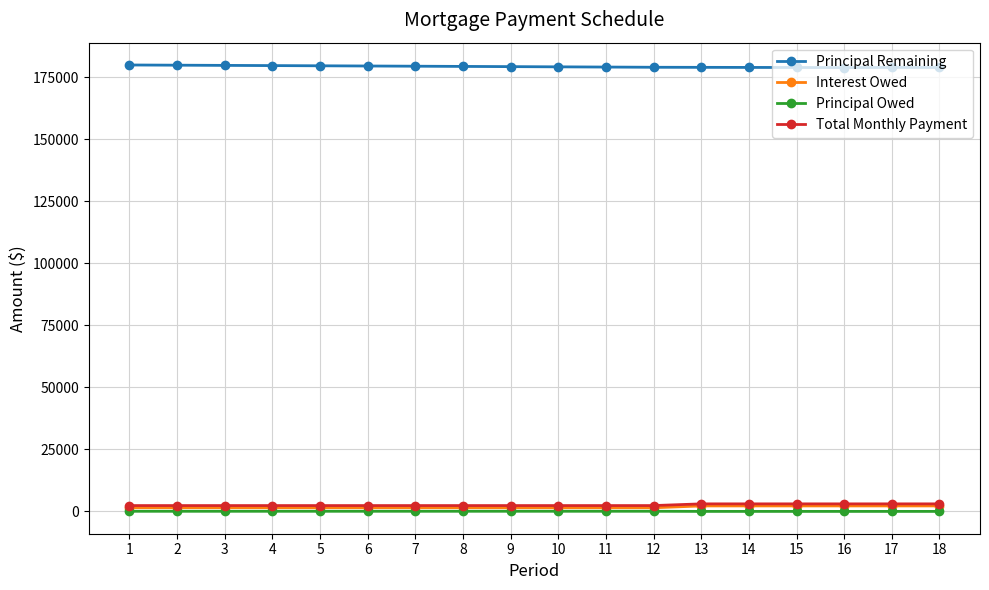

Count the number of data series in this chart.

4